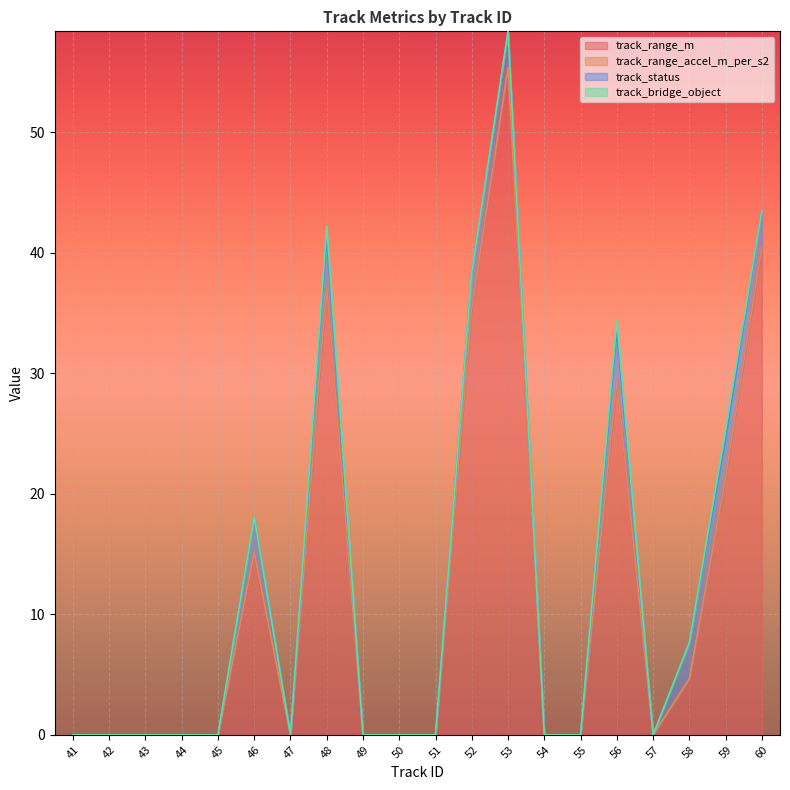

The value of track_status at 59 is 3.0. True or false?

True